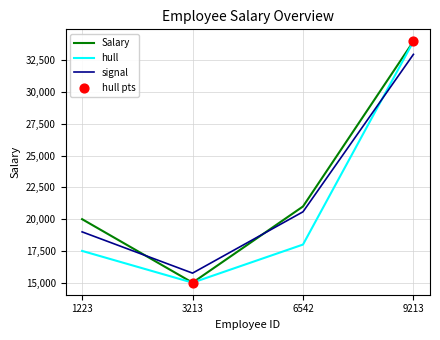

Between 1223 and 9213, which series saw the biggest shift?

hull